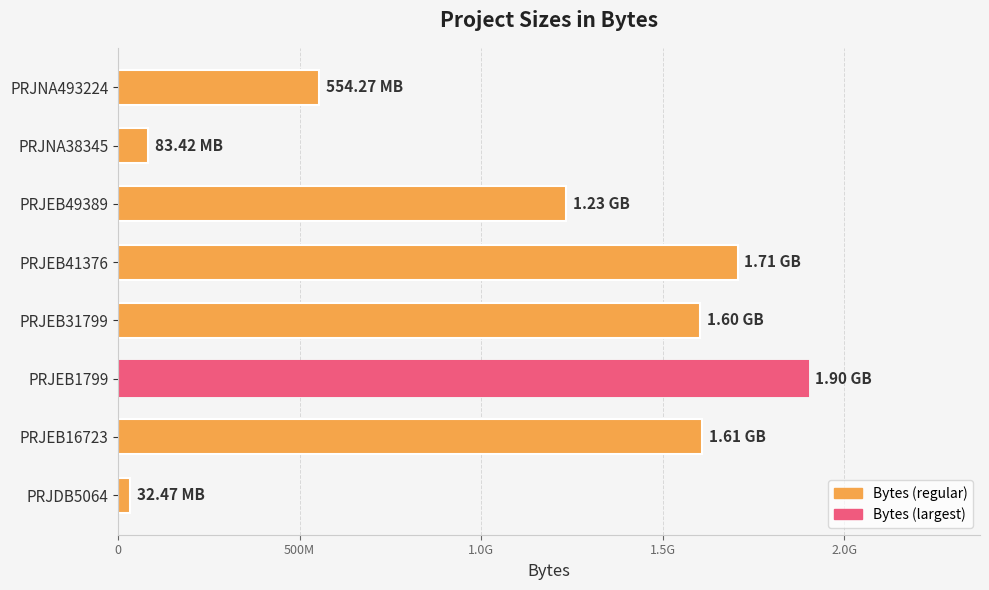

What is the greatest value displayed?

1899712390